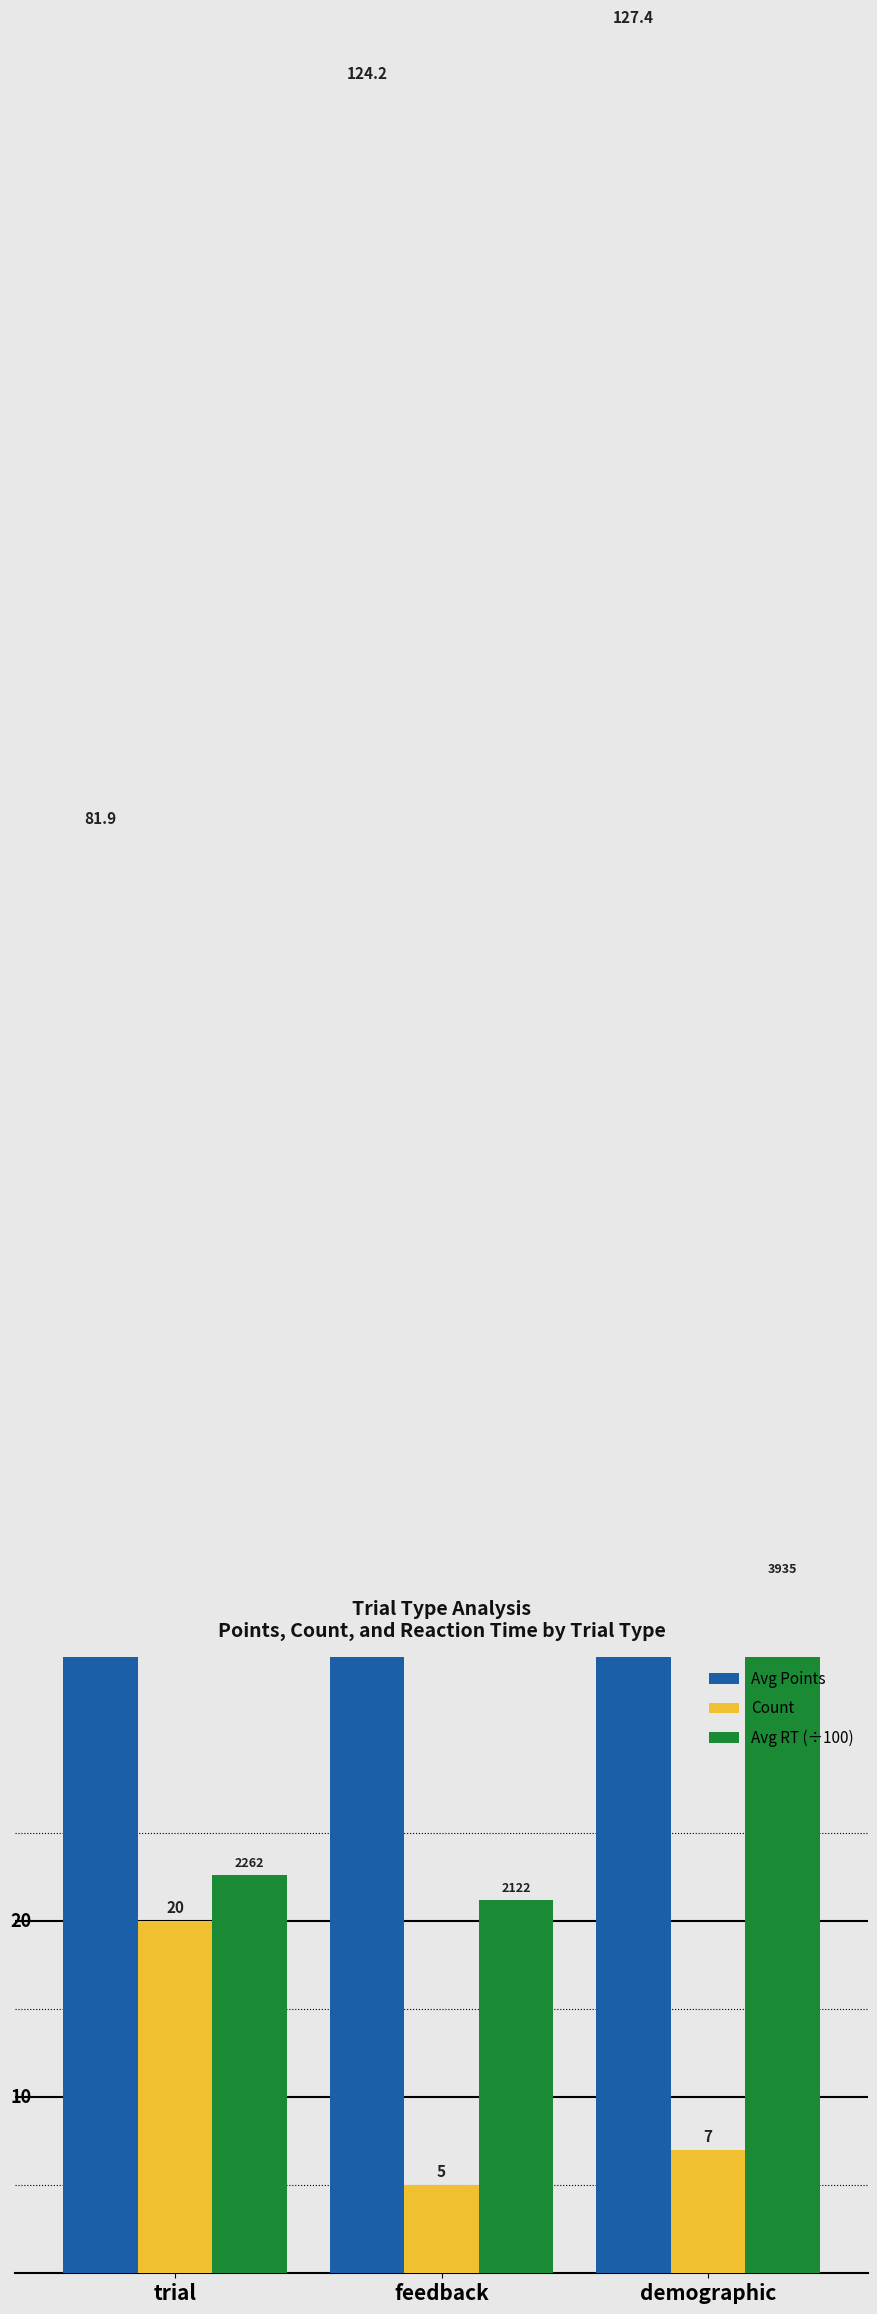

Which series has the largest range (max minus min)?

Avg Points